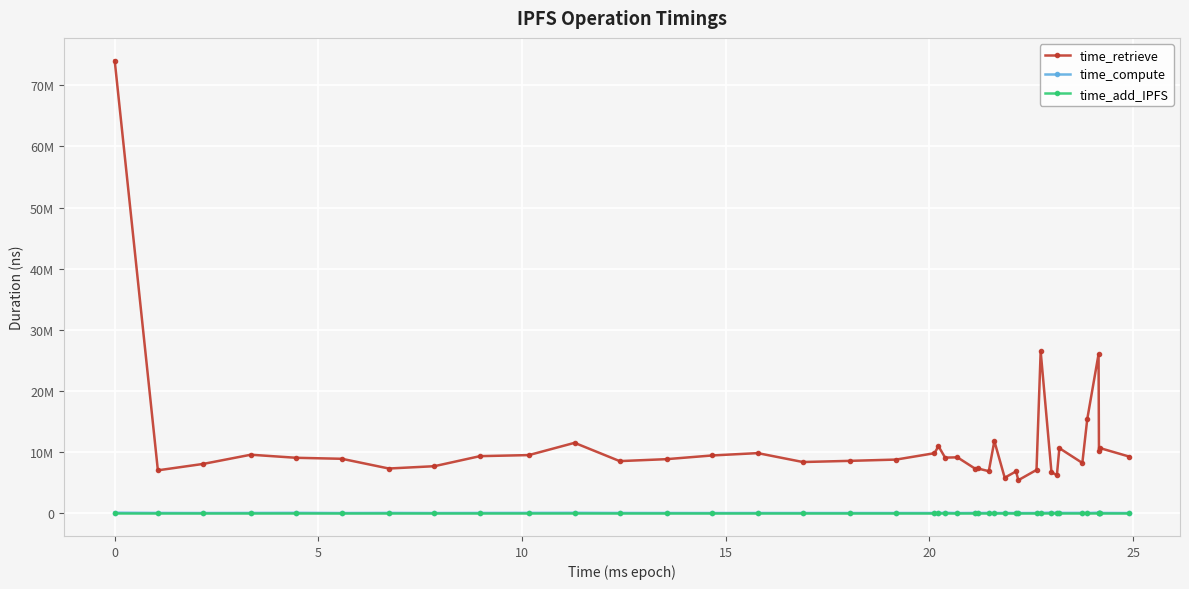

What are all the series names shown in the legend?

time_retrieve, time_compute, time_add_IPFS